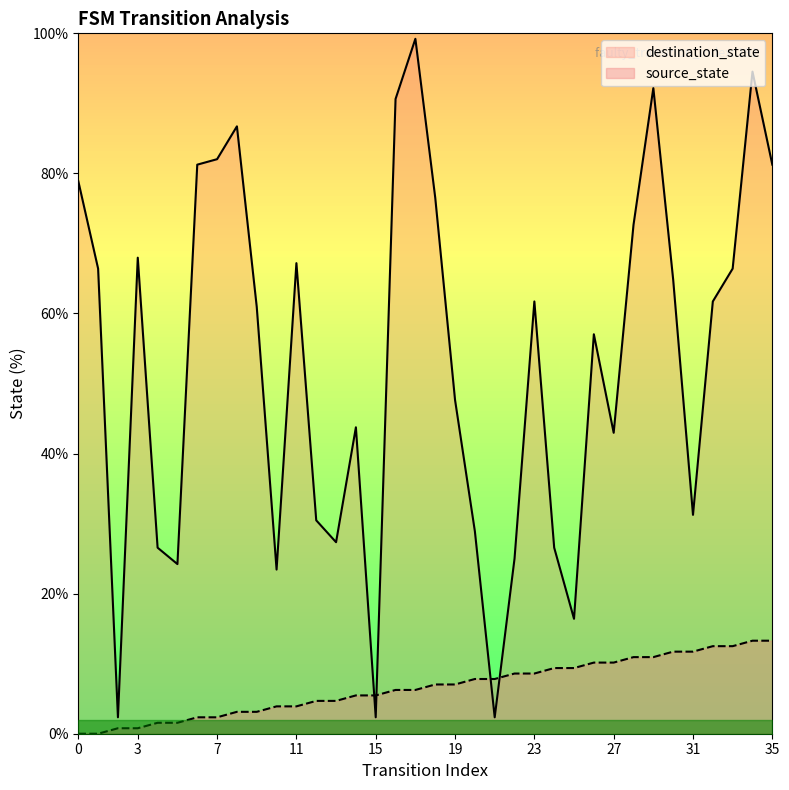

The destination_state series shows 28.9 at 16. True or false?

False